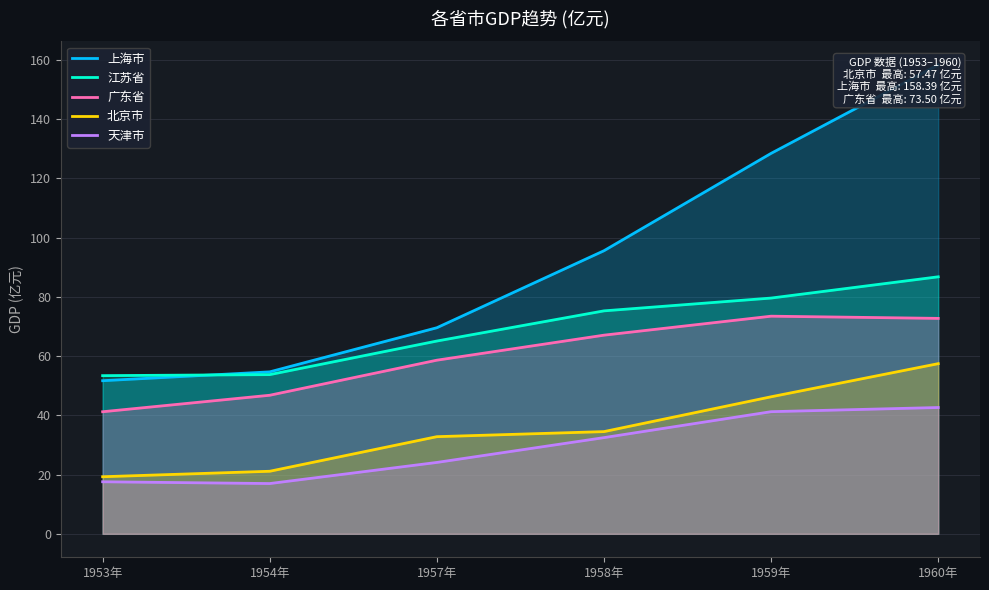

Reading right to left, transcribe all the data shown in this chart.

上海市: 1960年=158.4	1959年=128.5	1958年=95.6	1957年=69.6	1954年=54.7	1953年=51.7
江苏省: 1960年=86.8	1959年=79.6	1958年=75.3	1957年=65.1	1954年=53.8	1953年=53.4
广东省: 1960年=72.8	1959年=73.5	1958年=67.1	1957年=58.6	1954年=46.8	1953年=41.2
北京市: 1960年=57.5	1959年=46.3	1958年=34.5	1957年=32.8	1954年=21.1	1953年=19.3
天津市: 1960年=42.7	1959年=41.2	1958年=32.5	1957年=24.1	1954年=17.0	1953年=17.6